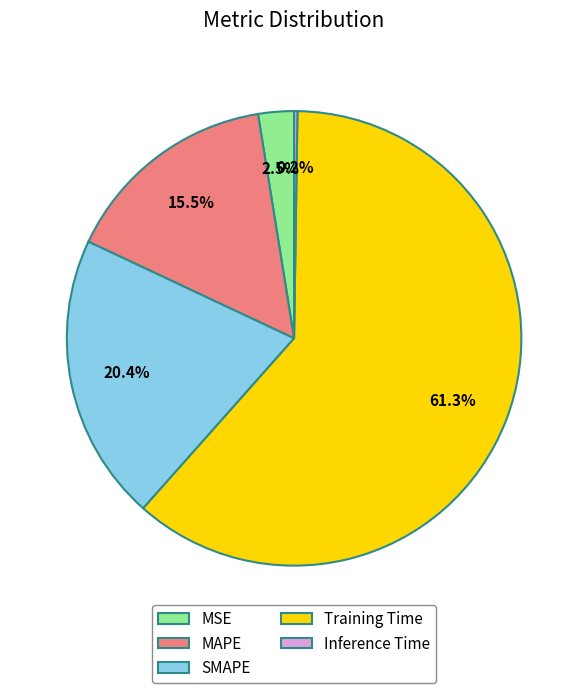

Is there a majority slice in this chart?

Yes